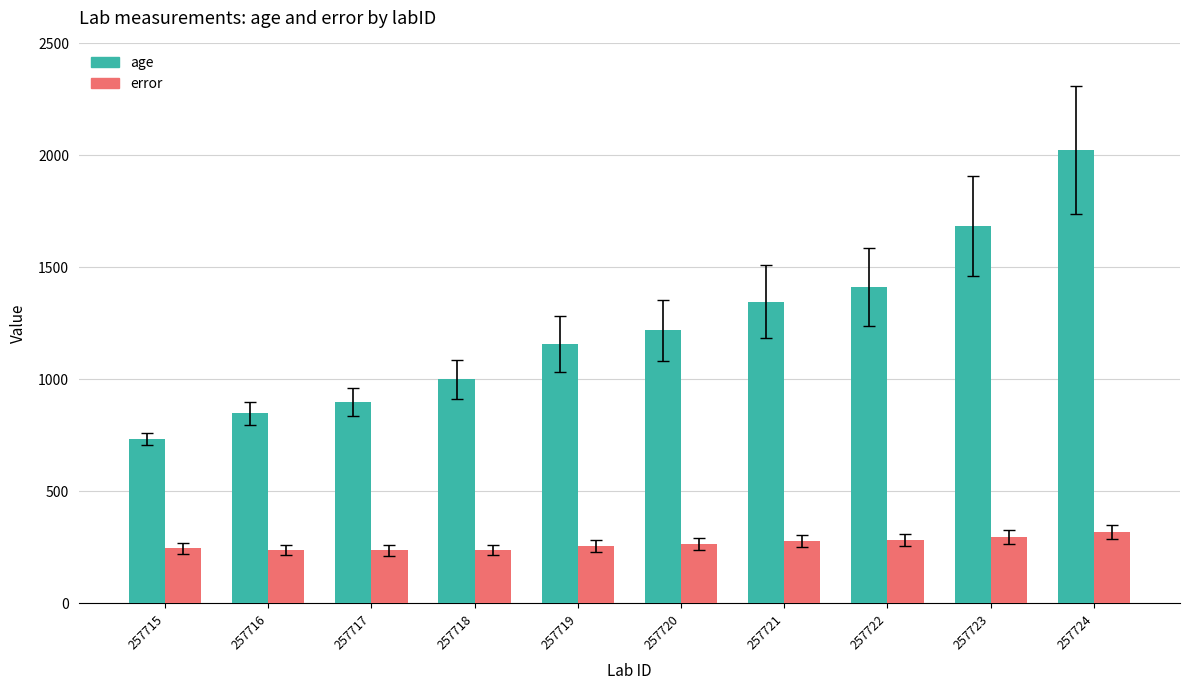

What is the total value across all series at 257717?

1137.2